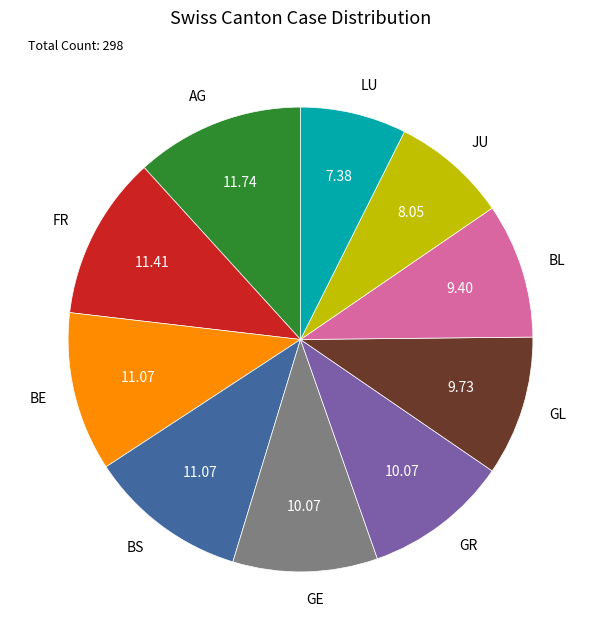

Is there any slice that represents more than half of the pie?

No